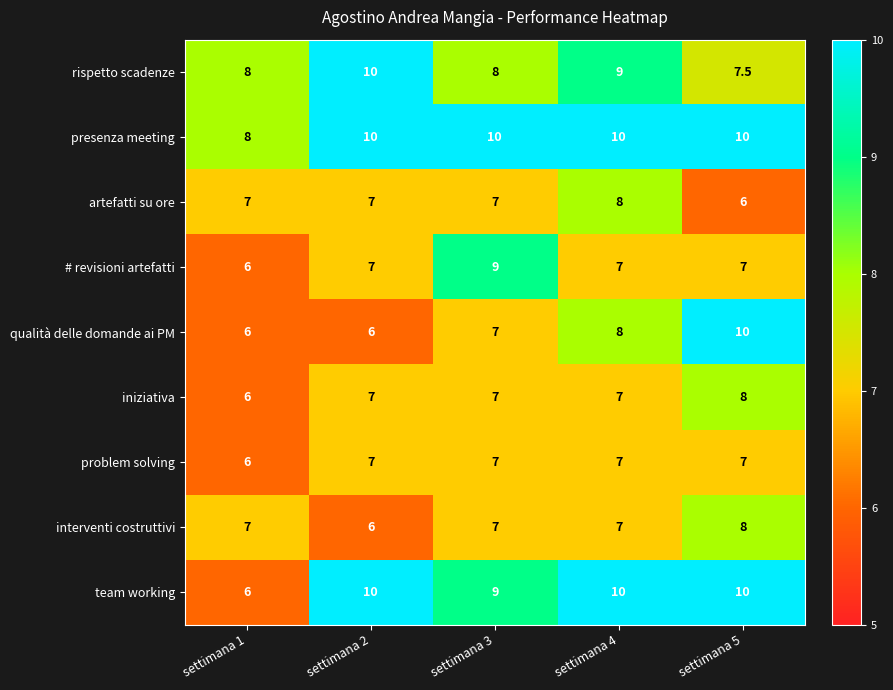

What value does the artefatti su ore series have at settimana 5?

6.0